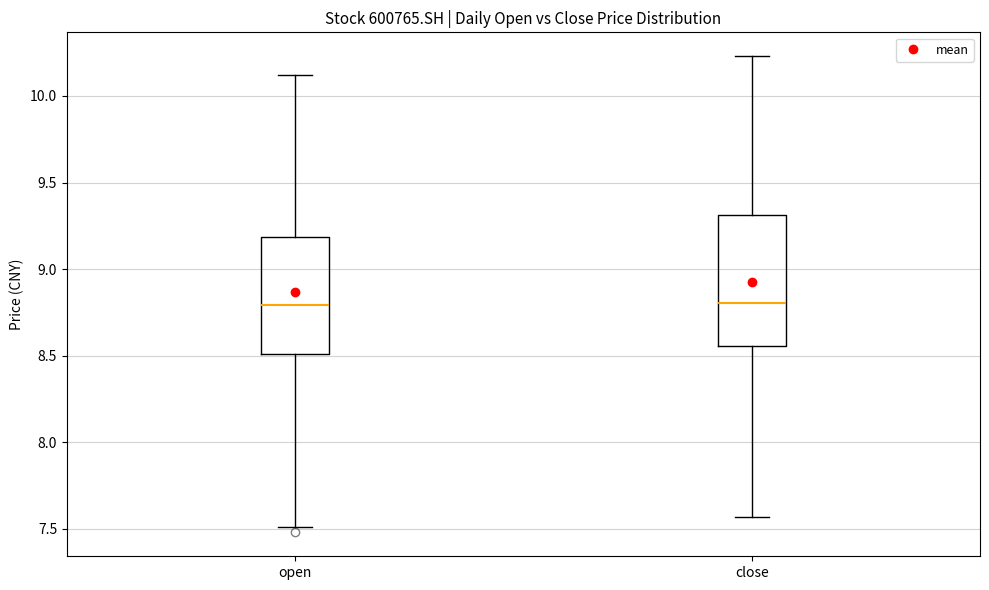

Reading left to right, read every box against the y-axis: the position of its median line, the range the box covers, and the ends of its whiskers. The values are not printed on the chart, so give them approximately, as read against the axis.

open: median 8.80, box 8.50 to 9.20, whiskers 7.50 to 10.10
close: median 8.80, box 8.55 to 9.30, whiskers 7.55 to 10.25